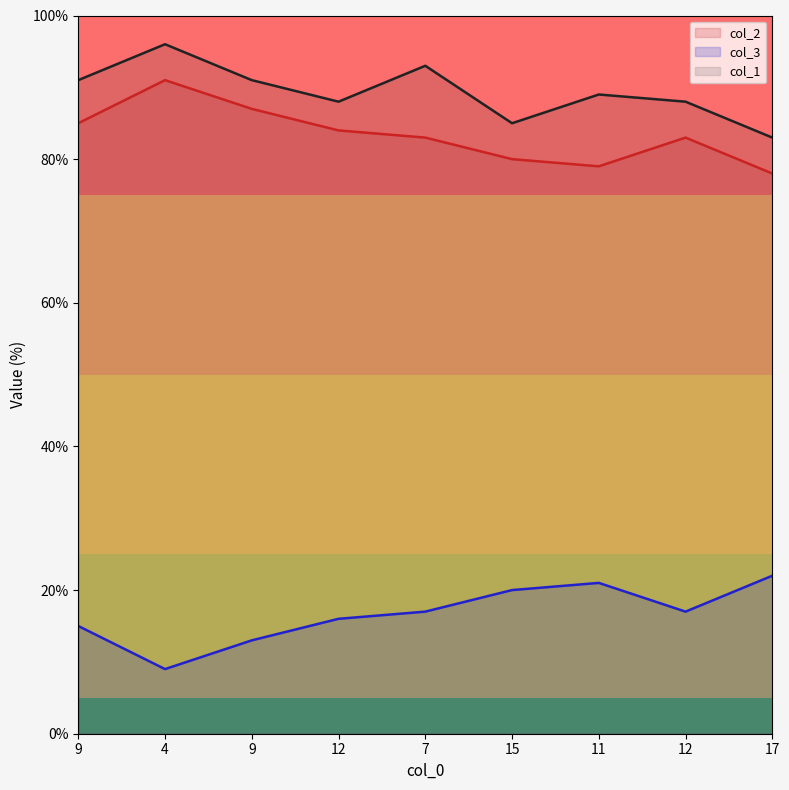

Rank the series by their maximum value, from lowest to highest.

col_3, col_2, col_1